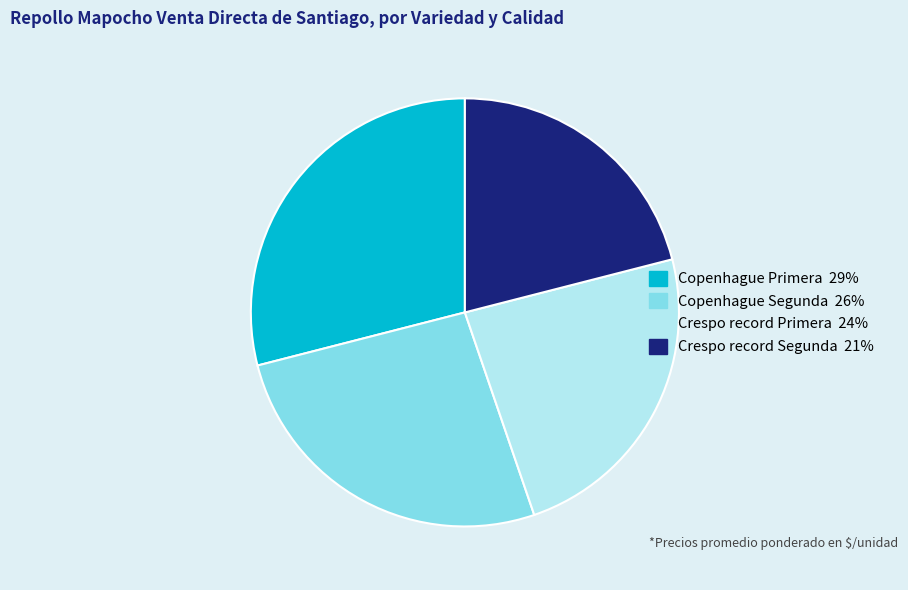

What is the ratio of the value at Crespo record Segunda to the value at Copenhague Segunda?

0.8